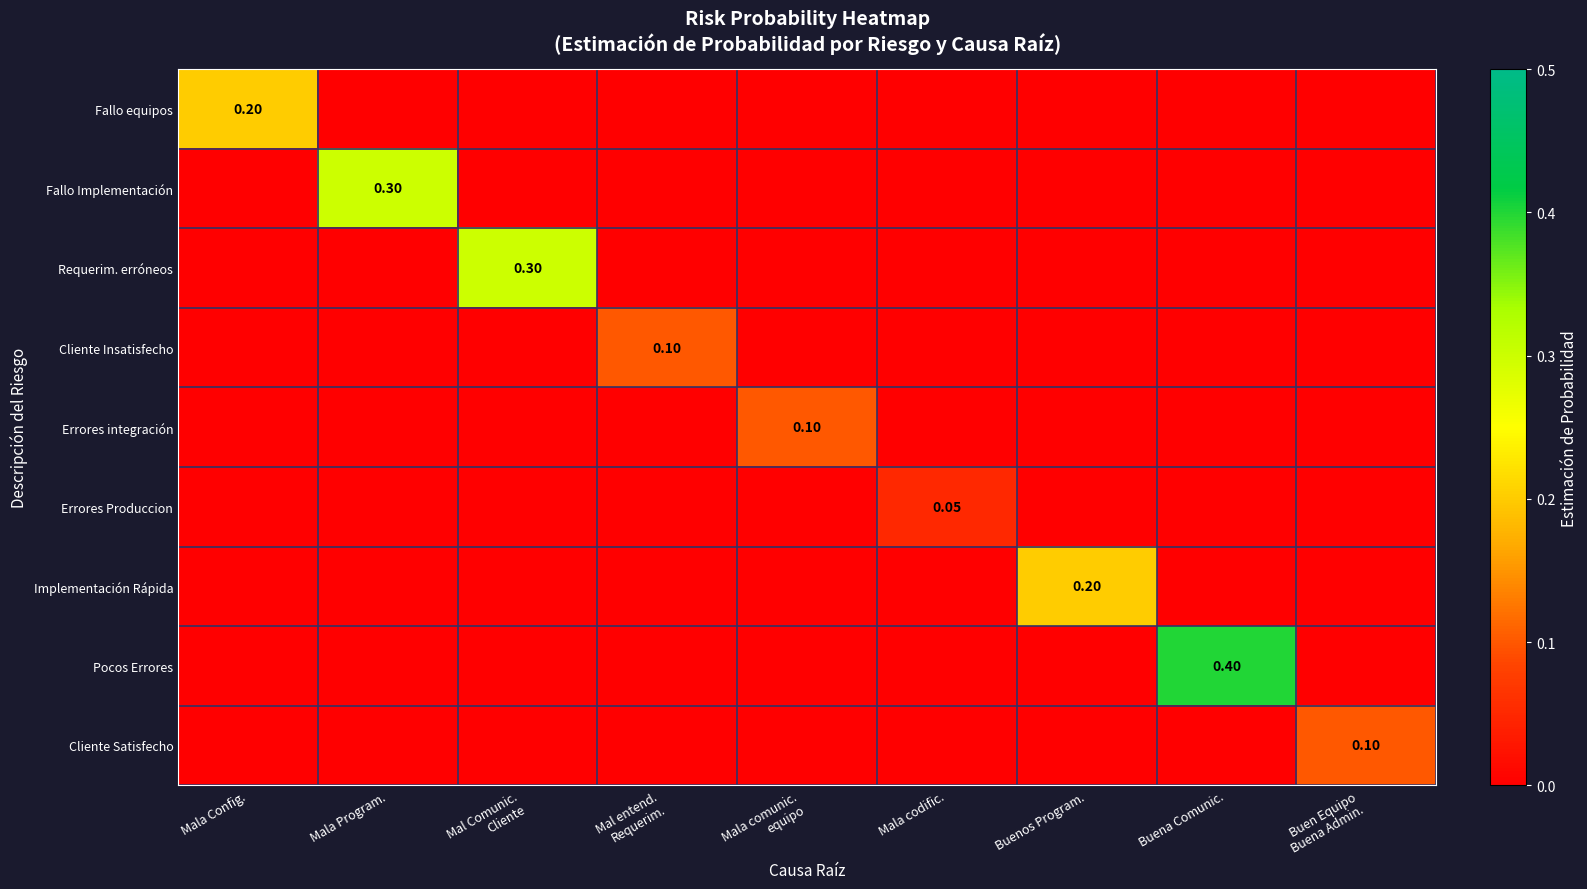

What is the spread (max minus min) of values at Buena Comunic.?

0.4